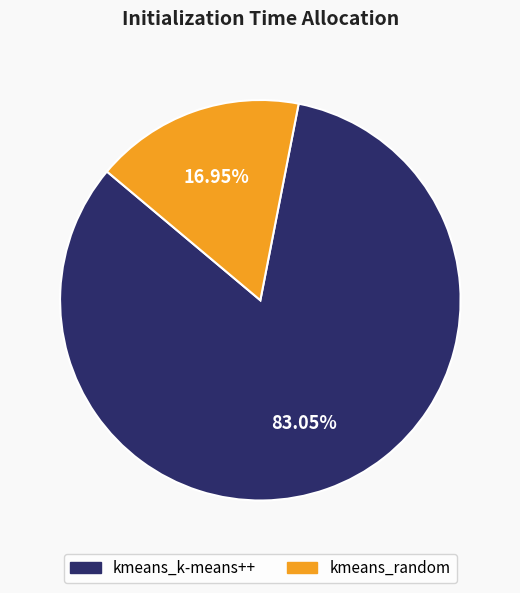

To the nearest percent, what is the combined percentage of kmeans_k-means++ and kmeans_random?

100%